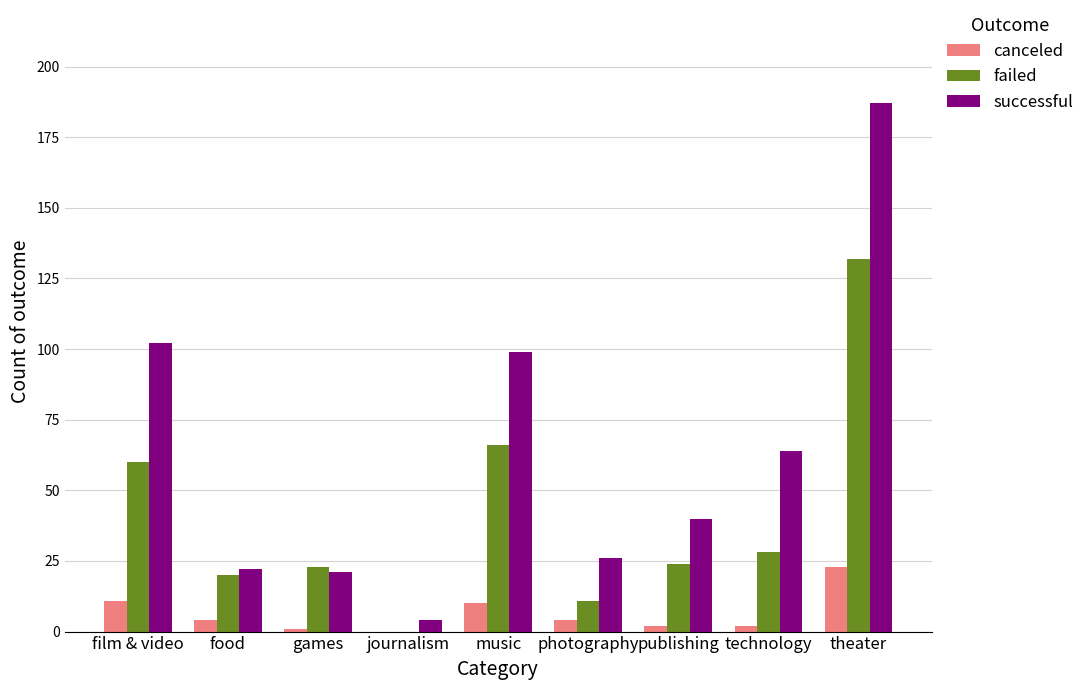

What is the sum of the failed values at publishing and photography?

35